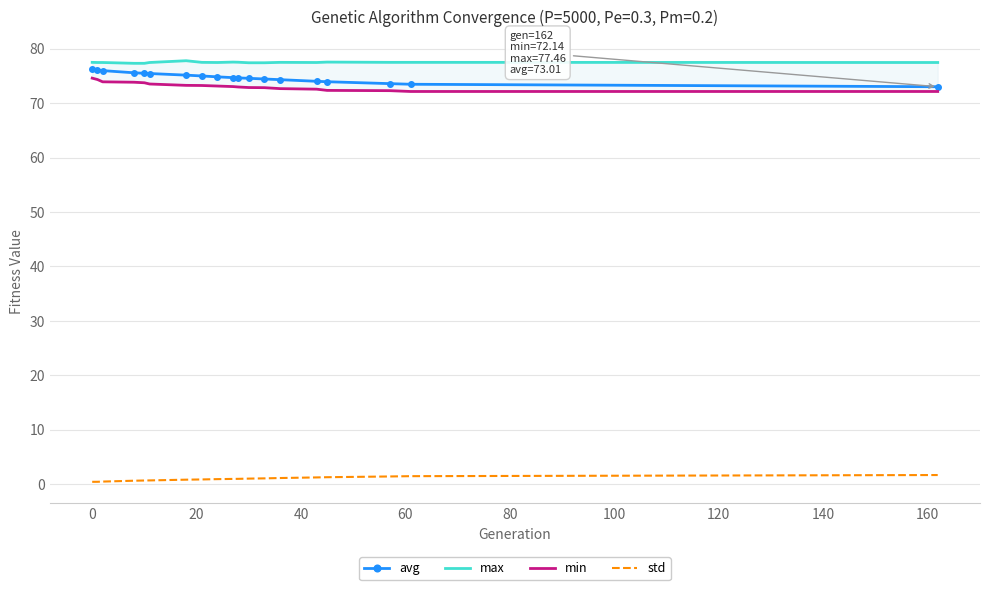

True or false: std and avg intersect in this chart.

False